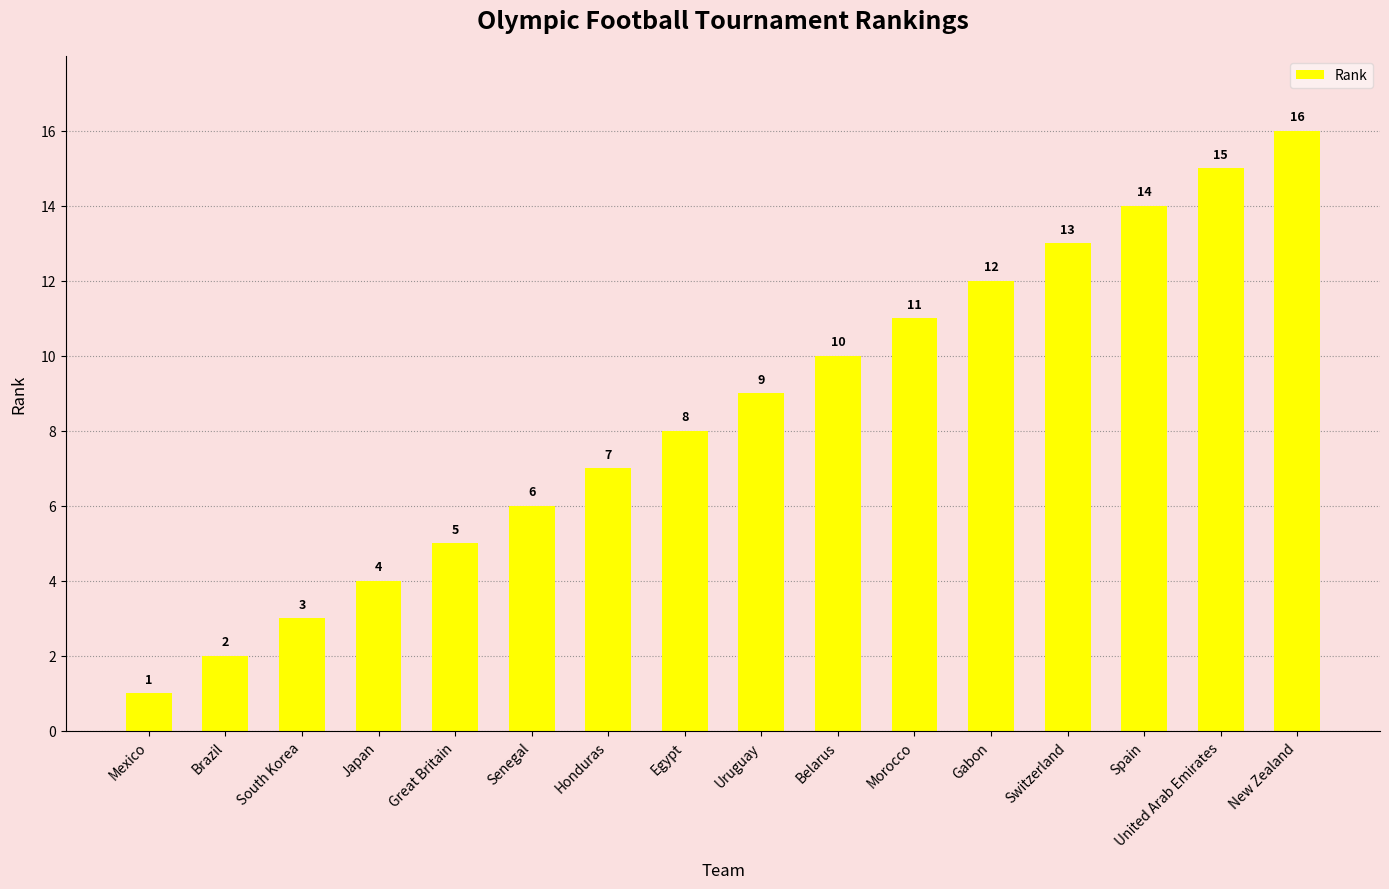

Reading right to left, transcribe all the data shown in this chart.

New Zealand=16	United Arab Emirates=15	Spain=14	Switzerland=13	Gabon=12	Morocco=11	Belarus=10	Uruguay=9	Egypt=8	Honduras=7	Senegal=6	Great Britain=5	Japan=4	South Korea=3	Brazil=2	Mexico=1